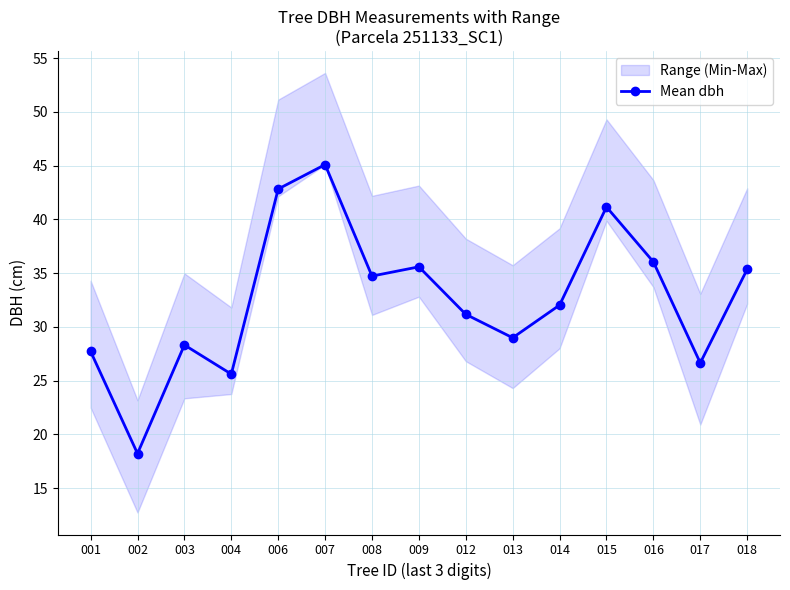

Where is the data nearest to the value 31?

012